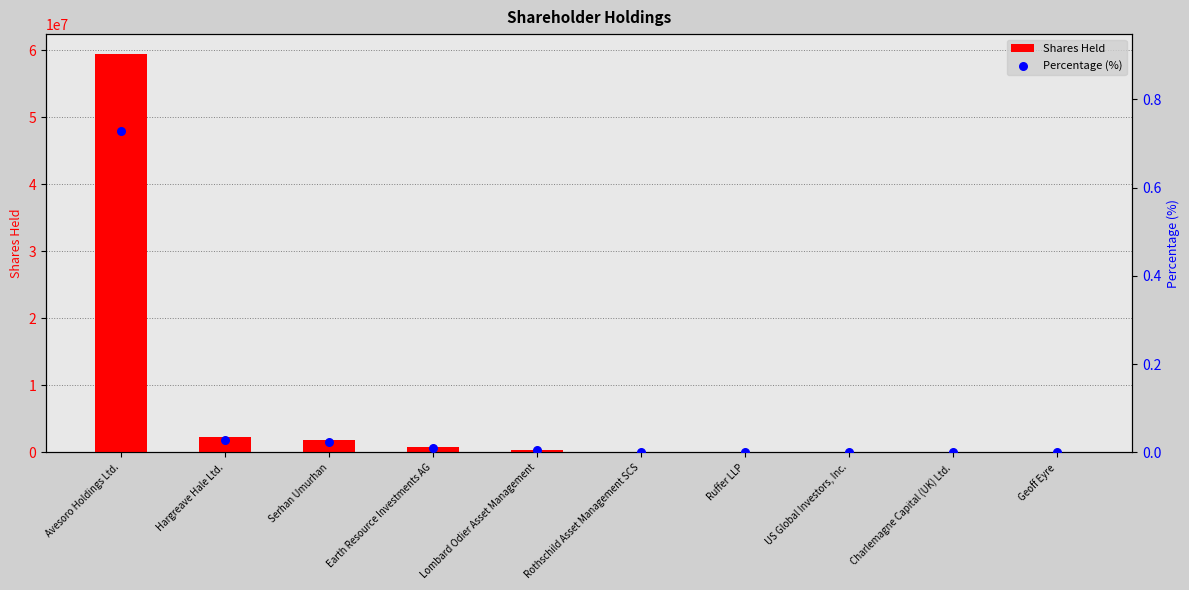

Is the value of Shares Held at Hargreave Hale Ltd. greater than the value of Percentage (%) at Ruffer LLP?

Yes